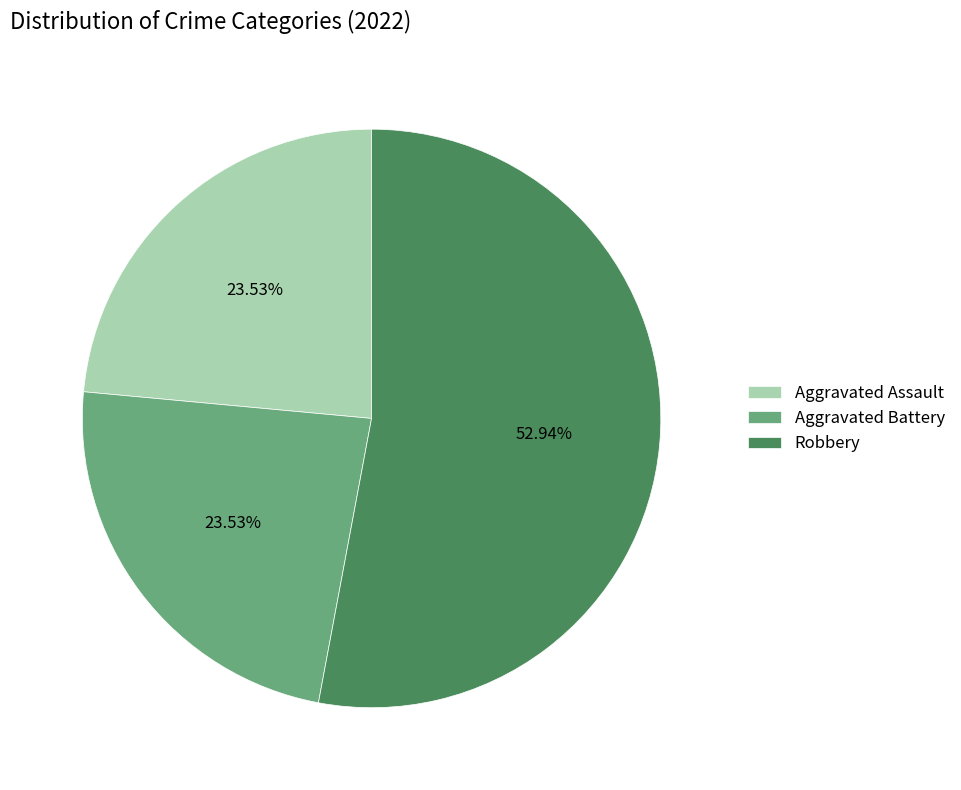

Combined, do Aggravated Assault and Aggravated Battery account for over 50%?

No